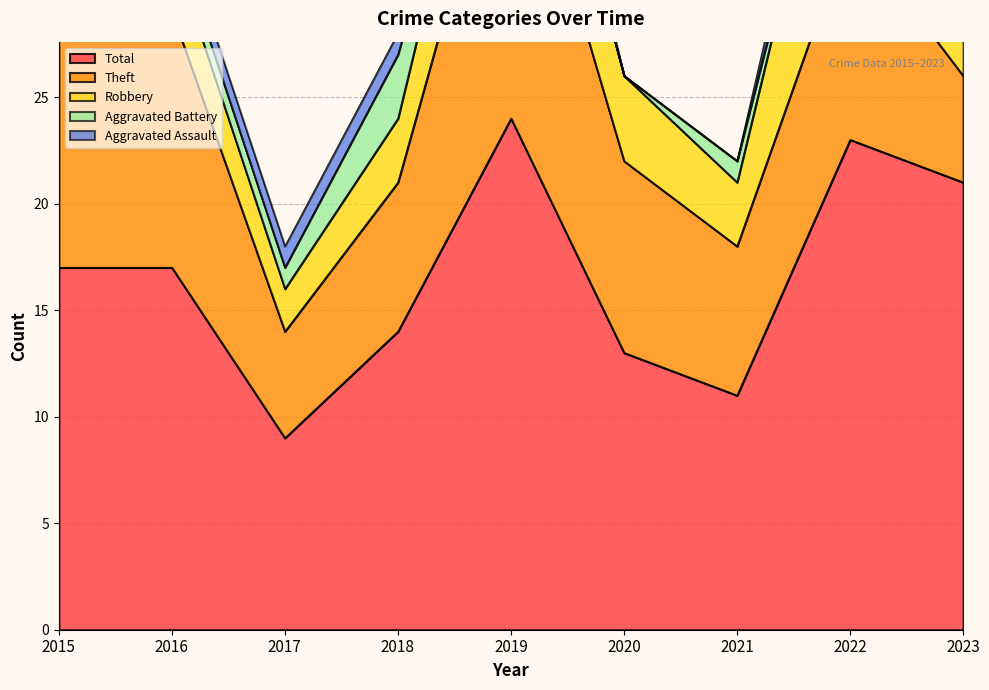

True or false: Robbery has a value of 4 at 2015.

True